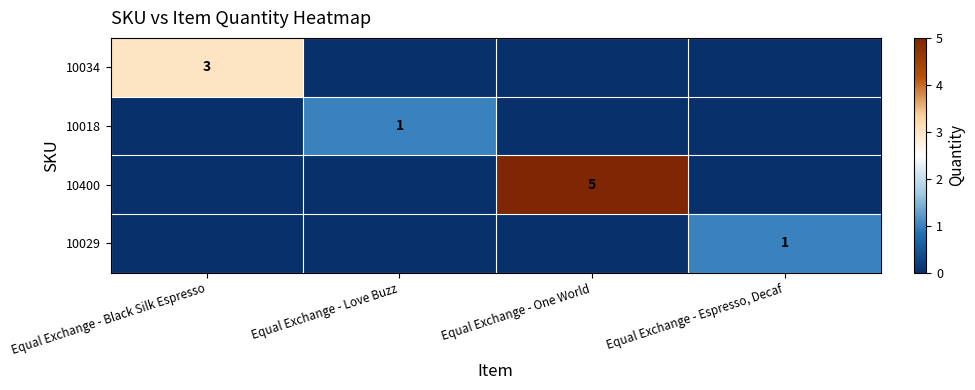

The value of 10034 at Equal Exchange - Black Silk Espresso is 1. True or false?

False